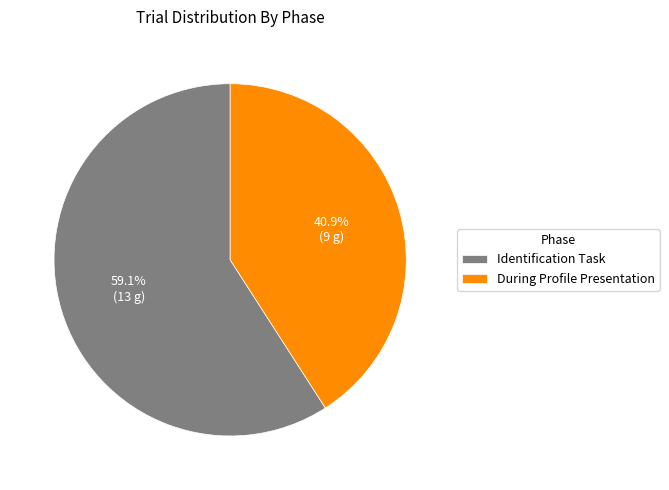

Is Identification Task the majority of the pie?

Yes